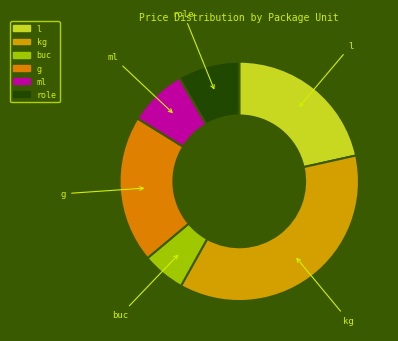

Is the sum of buc and g greater than half?

No